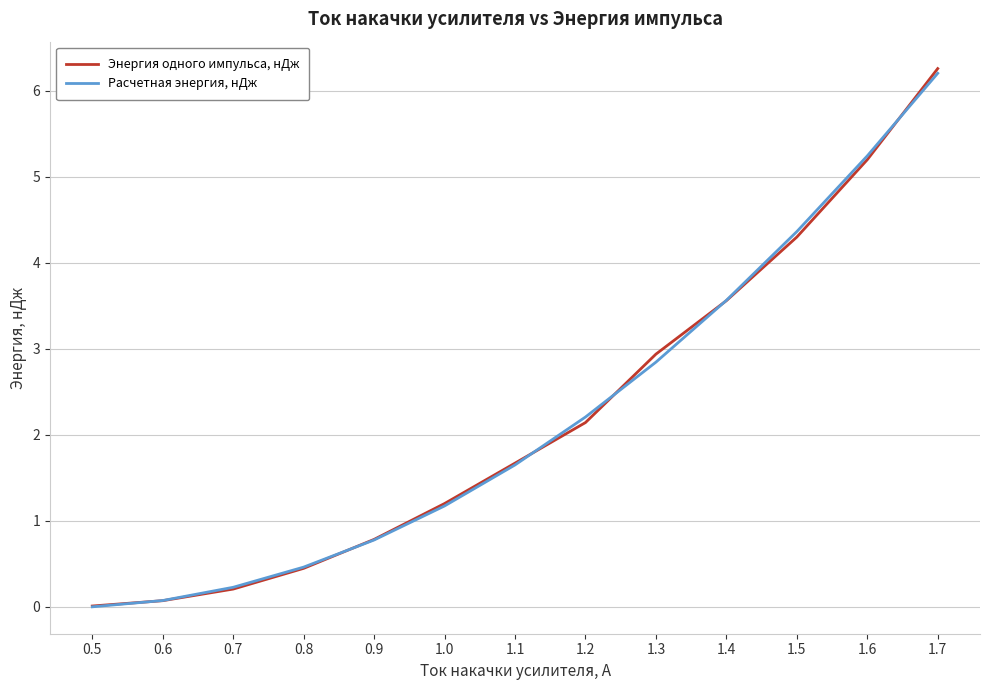

What are all the series names shown in the legend?

Энергия одного импульса, нДж, Расчетная энергия, нДж